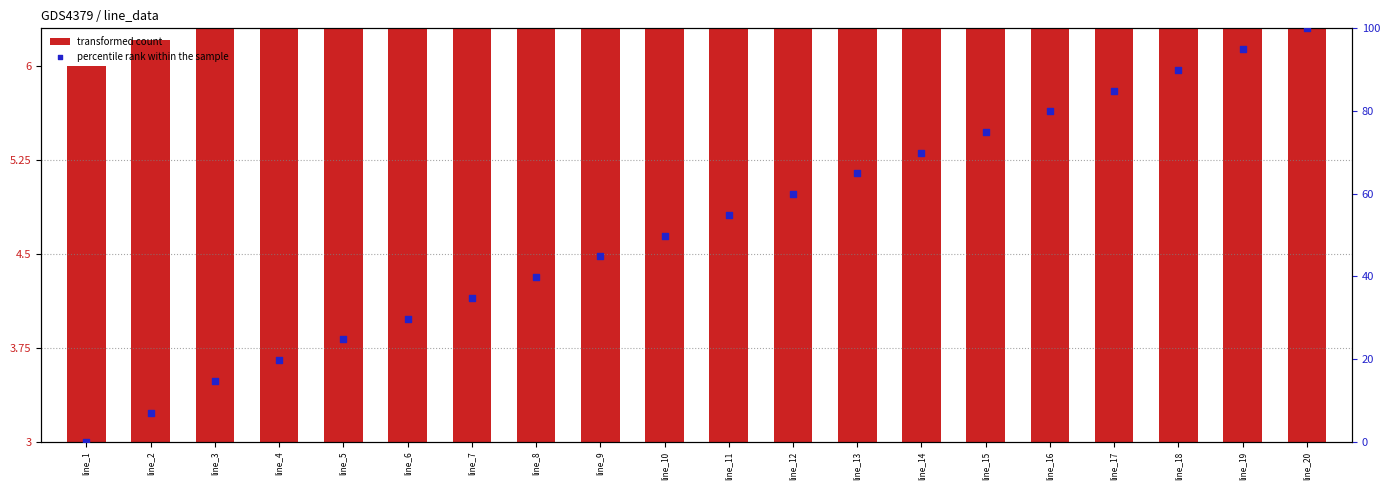

At how many categories does at least one series exceed 36?

13